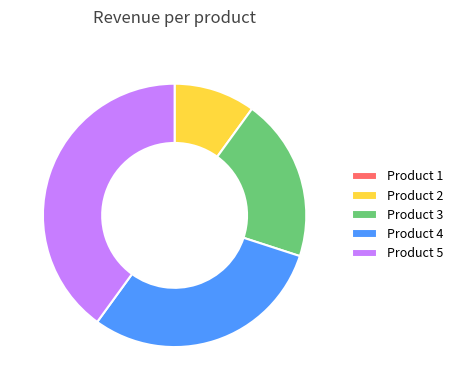

What is the ratio of the value at Product 5 to the value at Product 2?

4.0